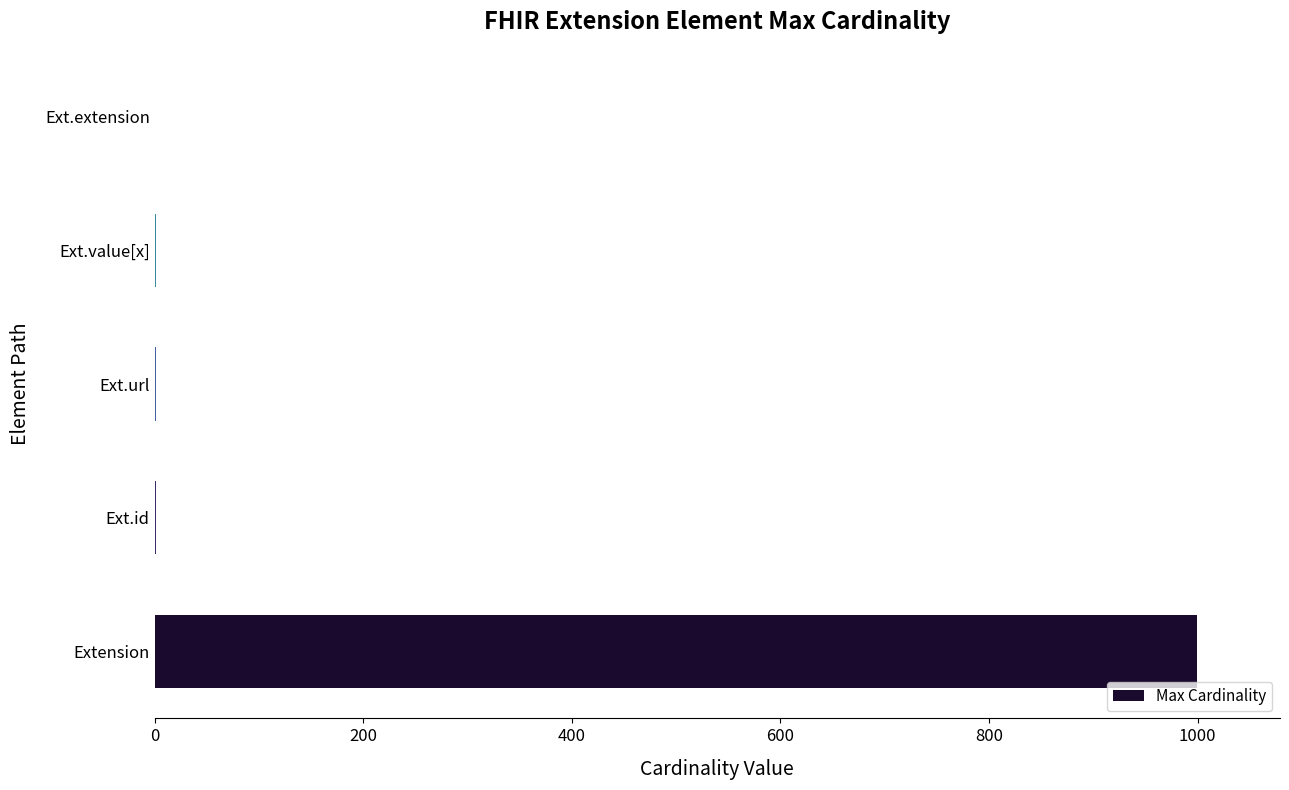

Which has a higher value, Ext.url or Extension?

Extension